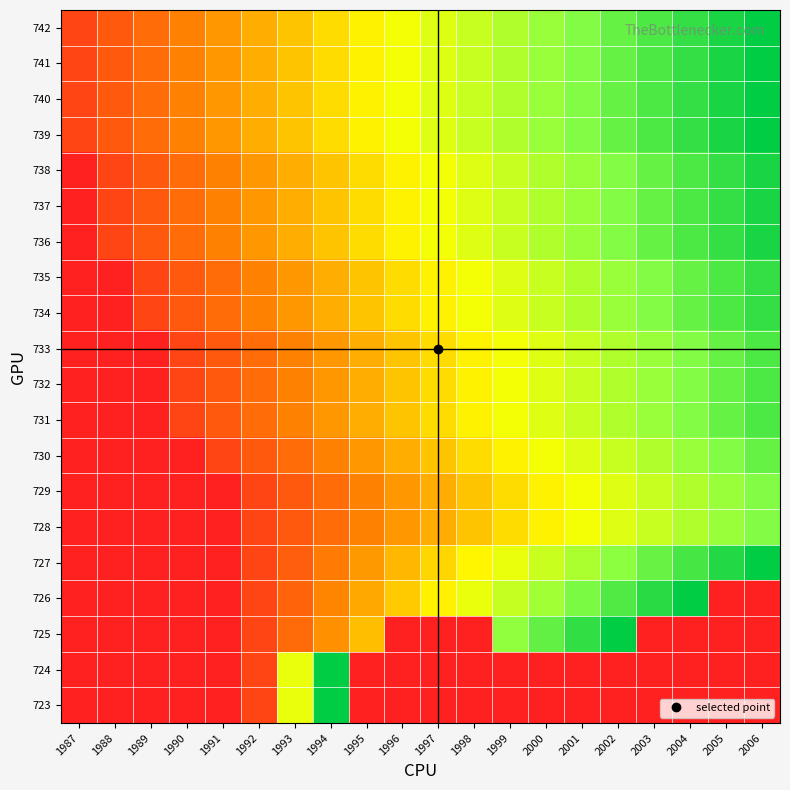

At 1994, list the series in order from largest to smallest.

723, 724, 739, 740, 741, 742, 736, 737, 738, 734, 735, 731, 732, 733, 725, 726, 730, 727, 728, 729